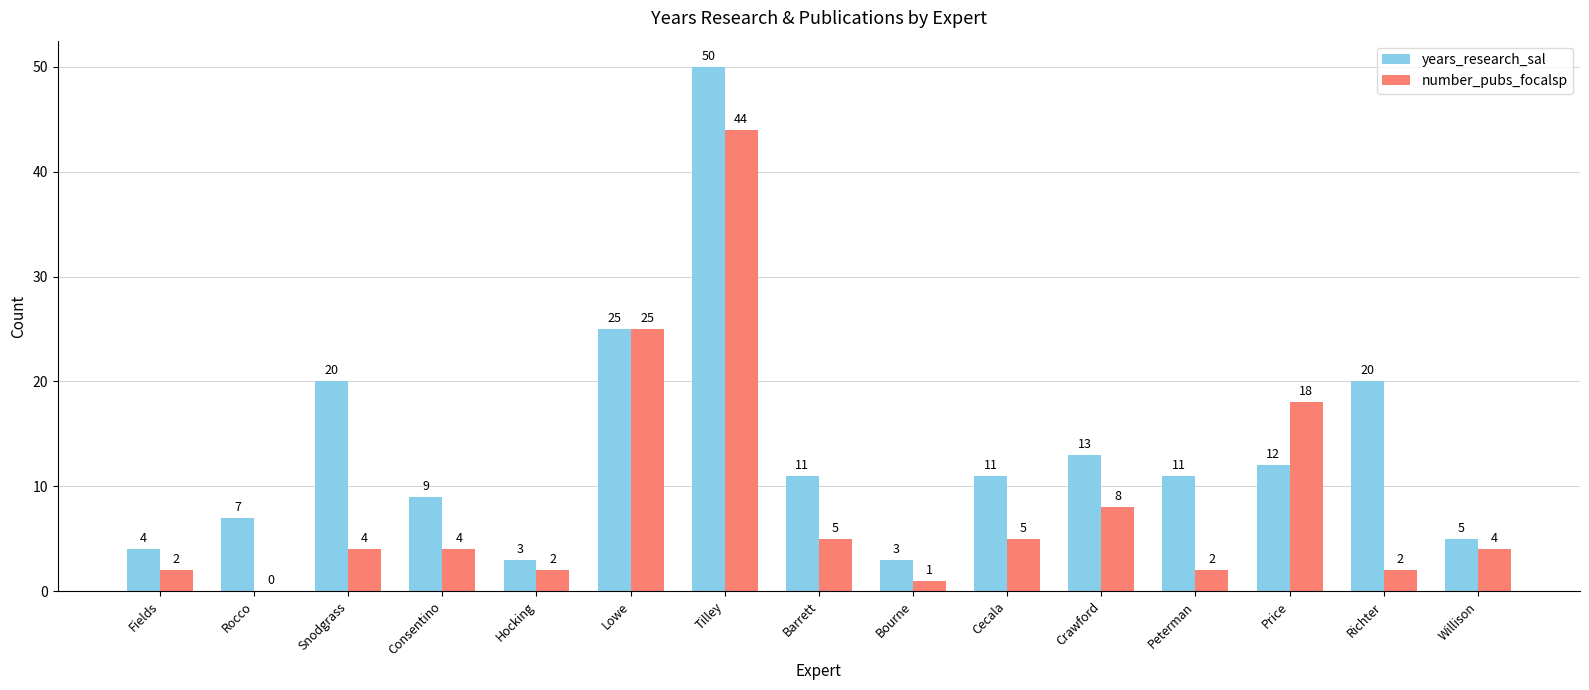

The value of number_pubs_focalsp at Rocco is 0. True or false?

True